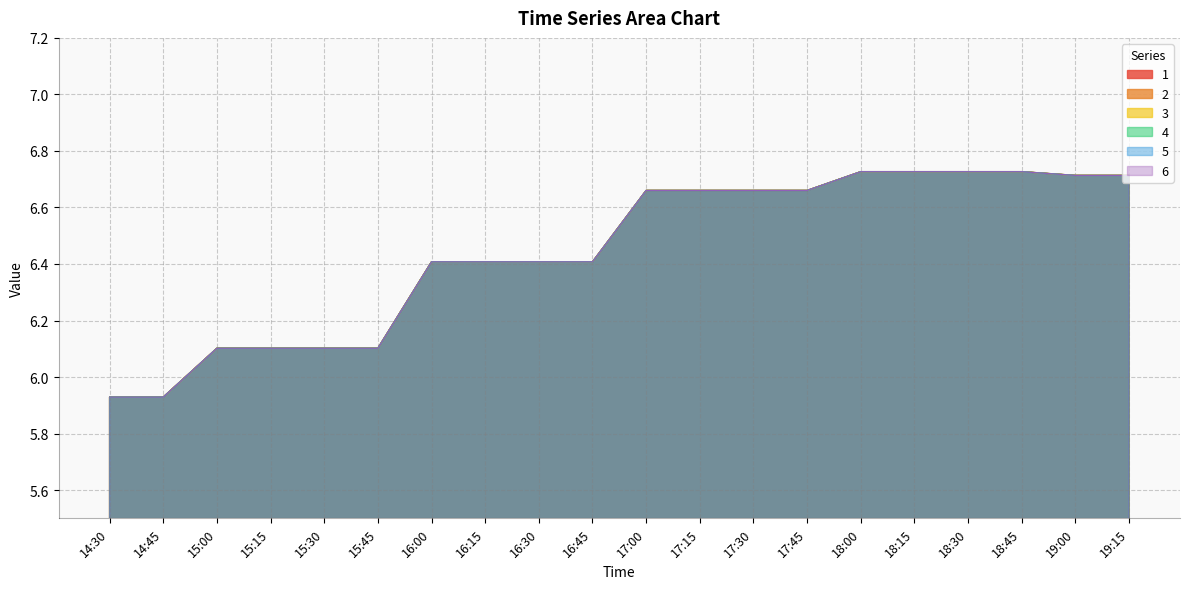

What is the sum of all 5 values?

128.9